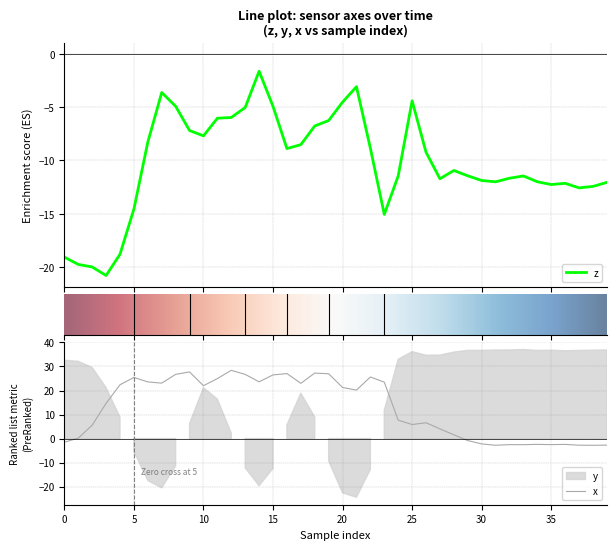

The value of x at 20 is 21.3. True or false?

True